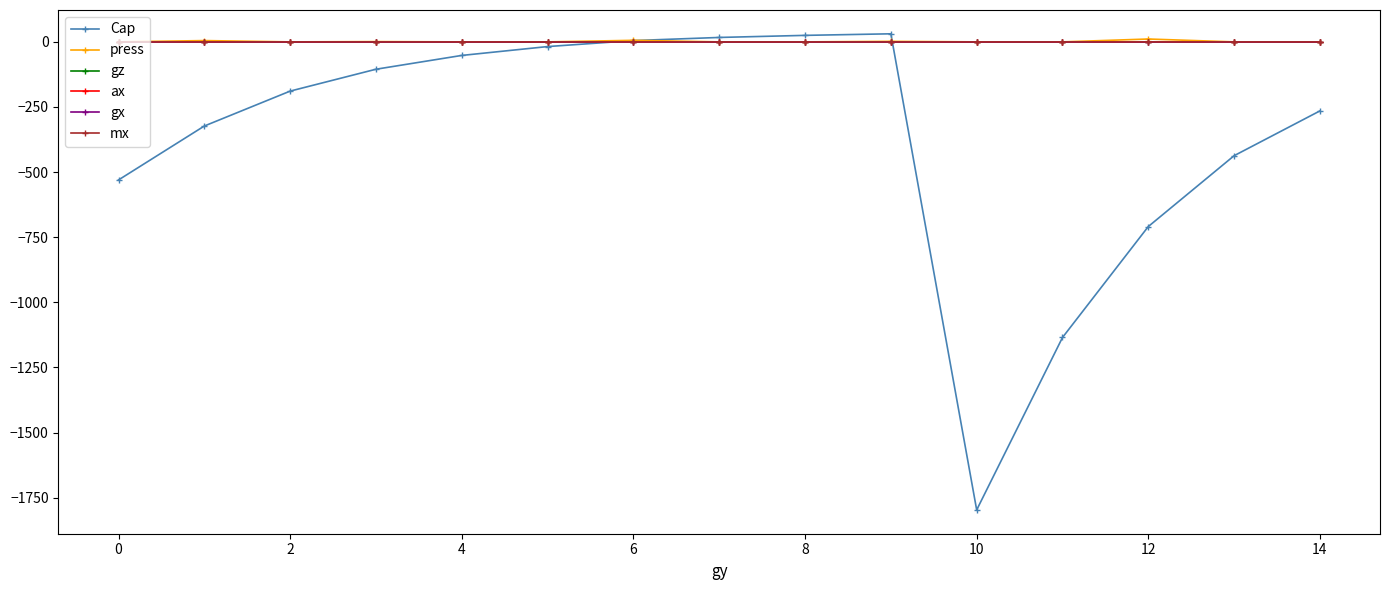

What is the value of the Cap point at the 11th from the left?

-1797.0